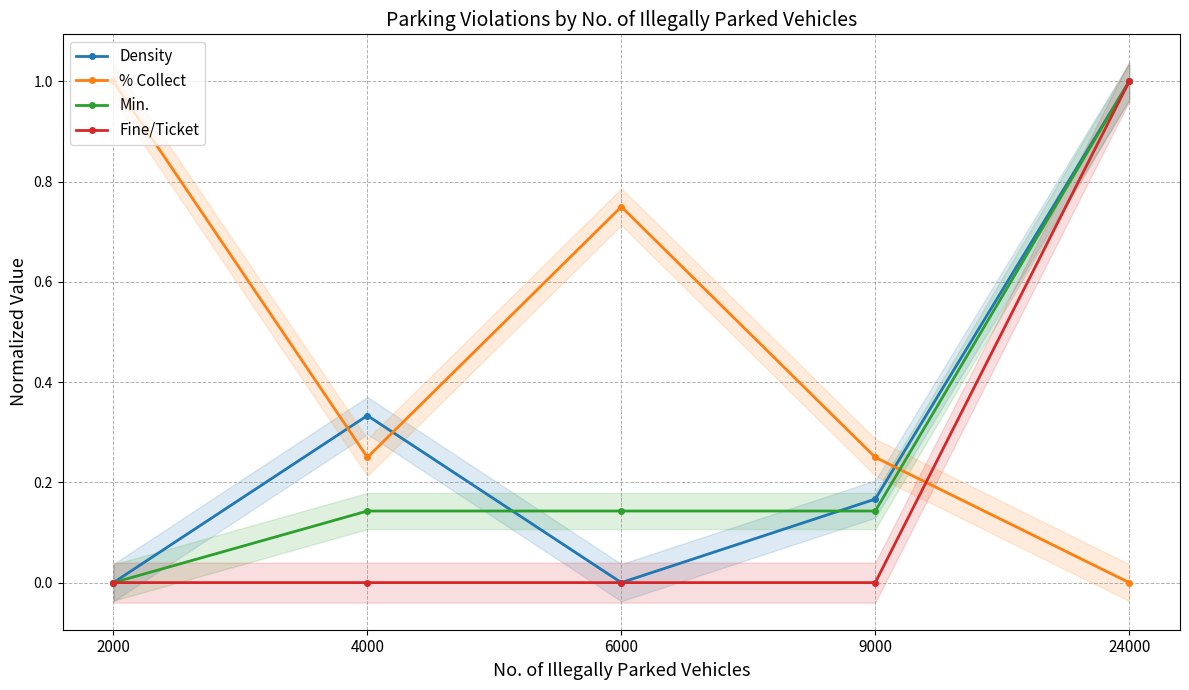

Where is Density nearest to the value 0?

2000